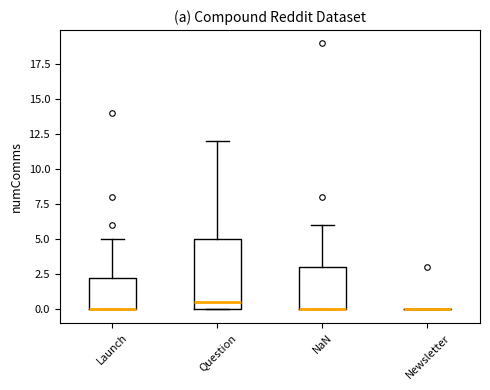

Reading left to right, transcribe this box plot: for each box, give where its median line is, the range the box spans, and where its two whiskers end, as read against the y-axis. The values are not printed on the chart, so give them approximately, as read against the axis.

Launch: median 0.0 (drawn on the box's lower edge), box 0.0 to 2.5, whiskers 0.0 to 5.0
Question: median 0.5, box 0.0 to 5.0, whiskers 0.0 to 12.0
NaN: median 0.0 (drawn on the box's lower edge), box 0.0 to 3.0, whiskers 0.0 to 6.0
Newsletter: box collapsed to a line at 0.0, whiskers 0.0 to 0.0